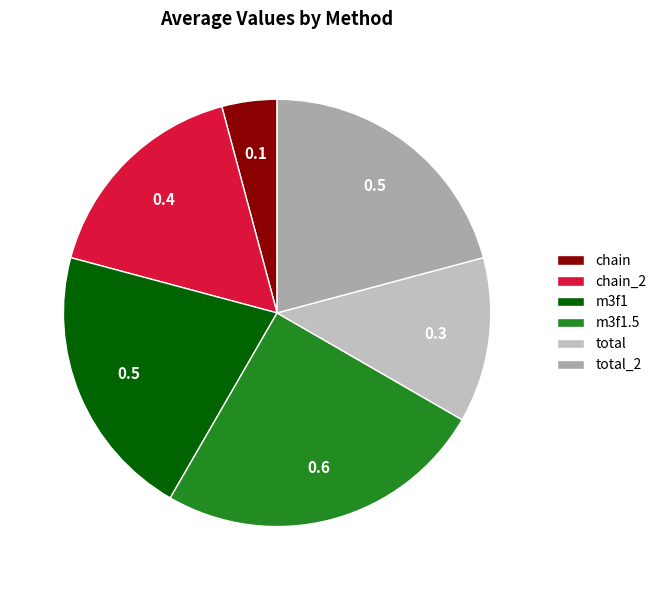

Does total account for over 50% of the chart?

No